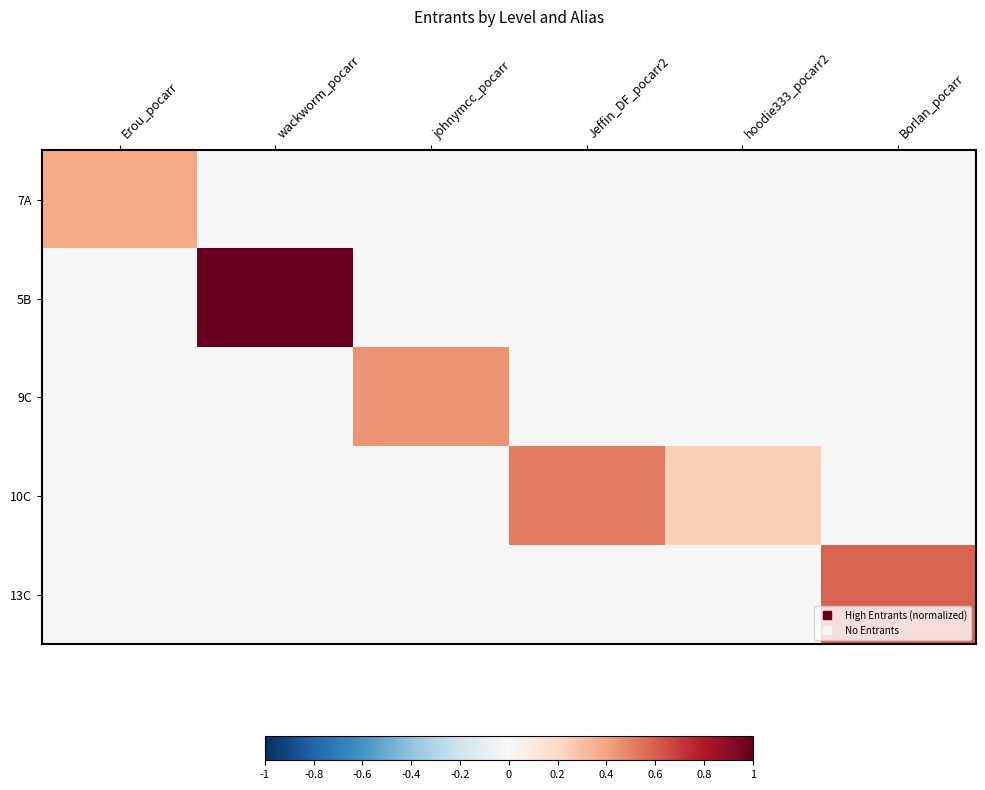

Which series has the largest total across all categories?

5B